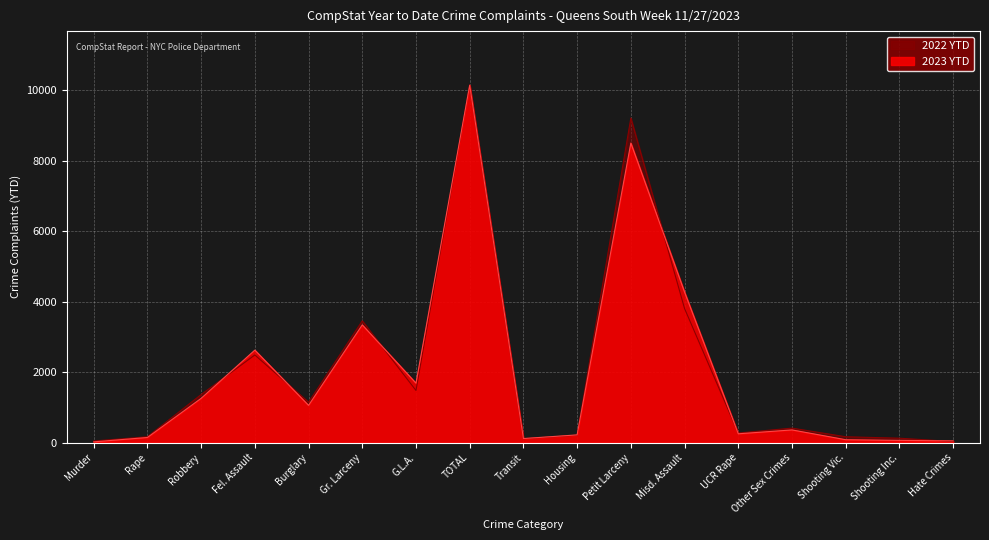

How many lines are shown in the chart?

2